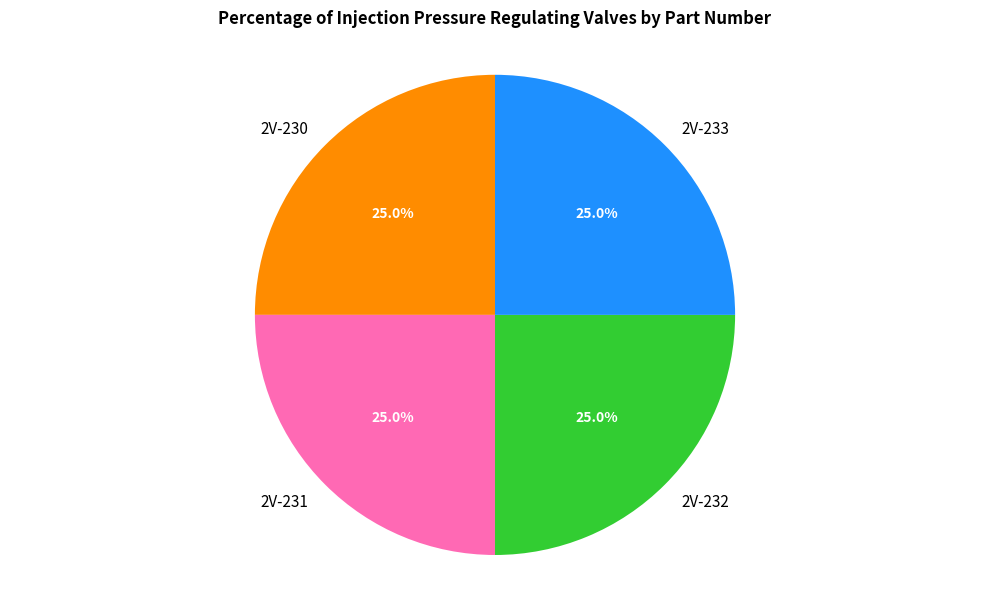

How many slices are in this pie chart?

4